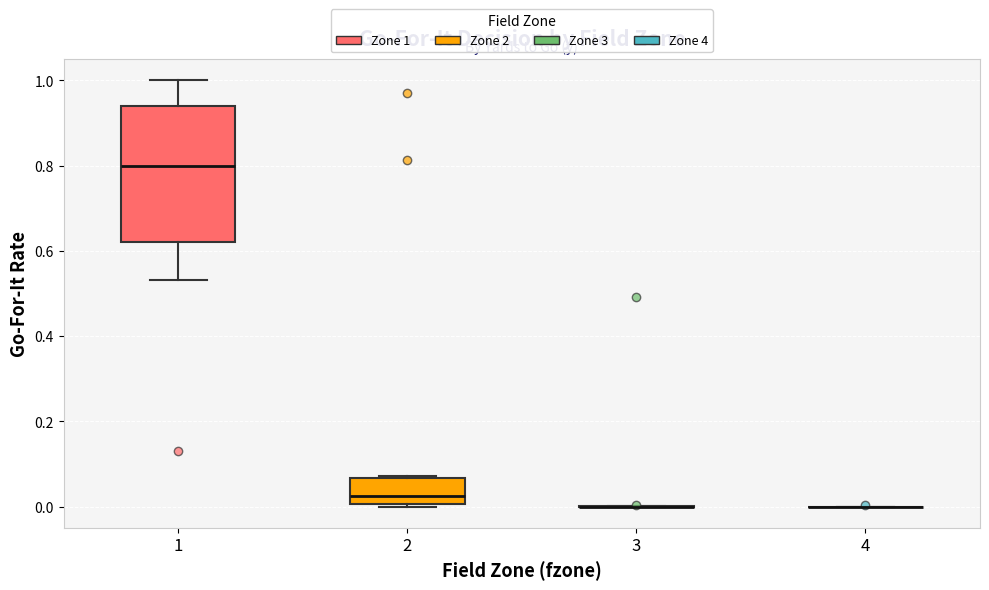

Which box is the tallest, from its lower edge to its upper edge?

1